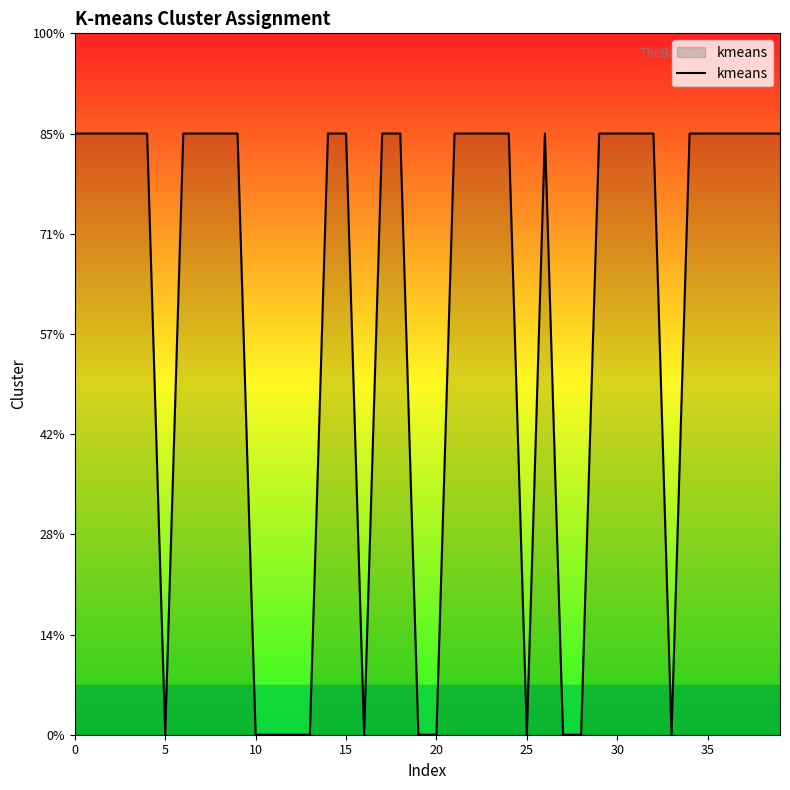

What is the value of the 40th point from the left?

6